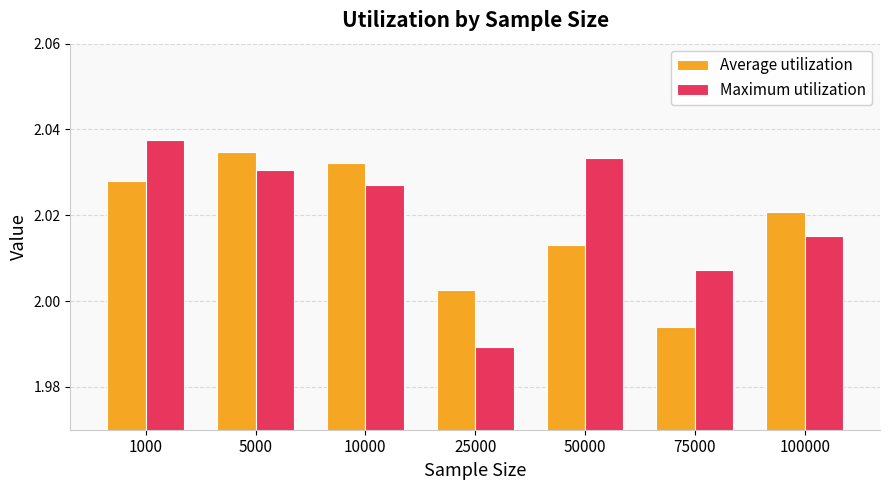

Rank the series at 100000 from lowest to highest value.

Maximum utilization, Average utilization